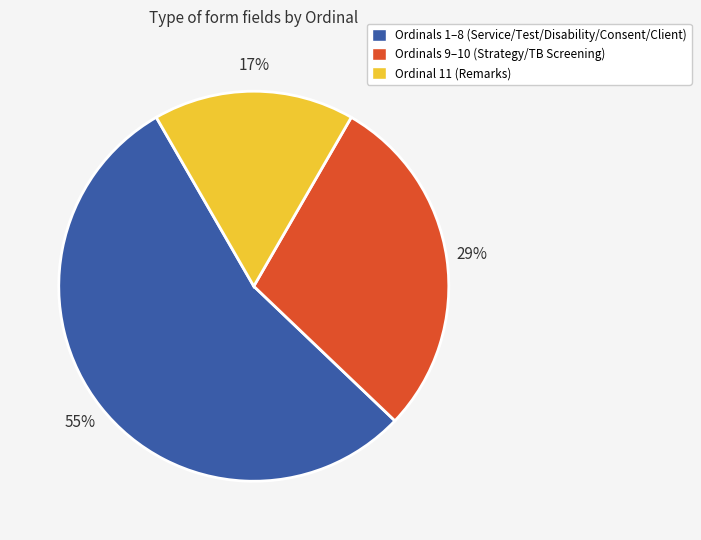

Count the number of slices in the pie.

3